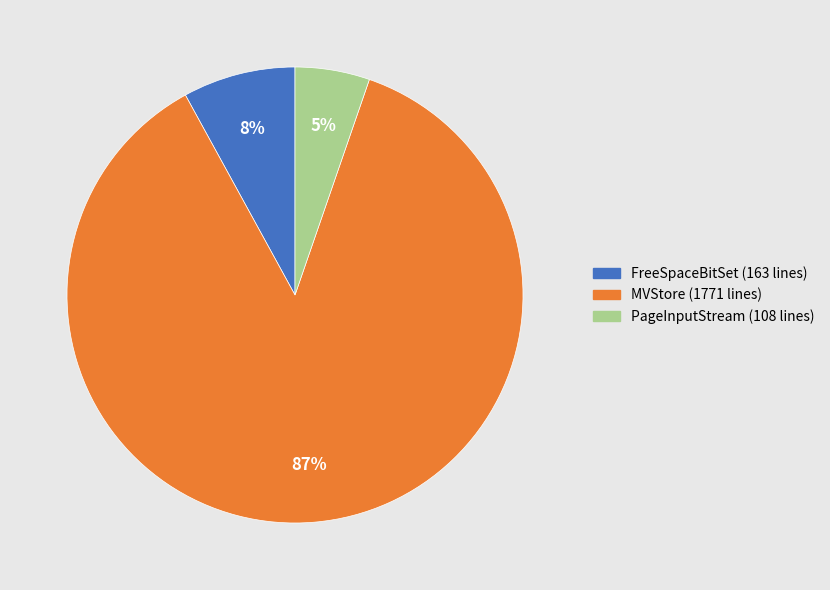

To the nearest percent, what is the average slice percentage?

33%